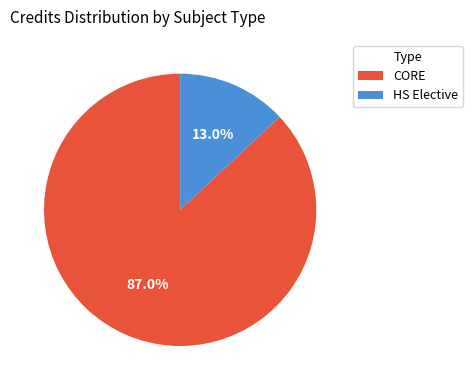

Is there any slice that represents more than half of the pie?

Yes